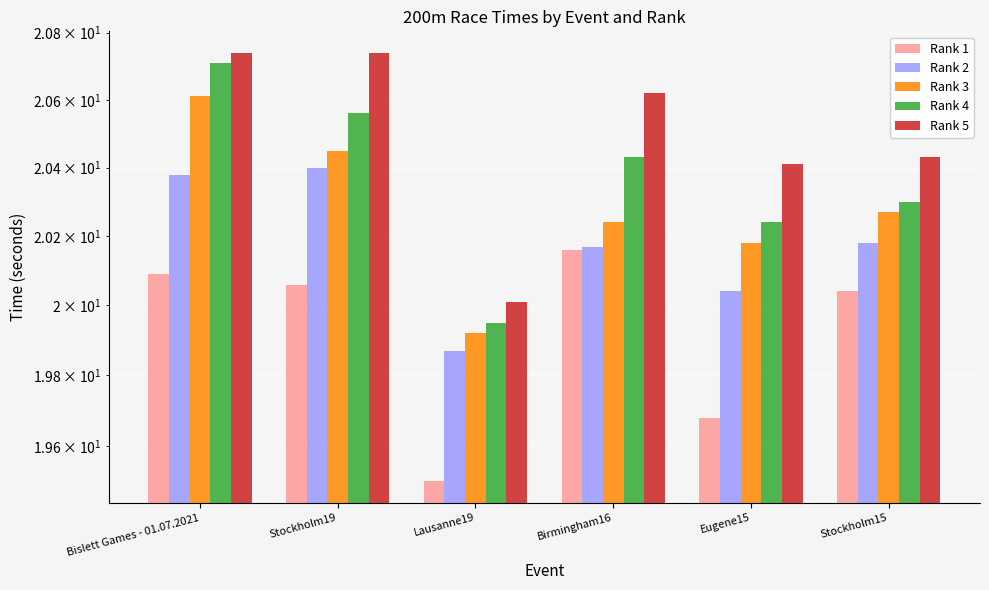

Is it true that Rank 4 equals 20.3 at Stockholm15?

True